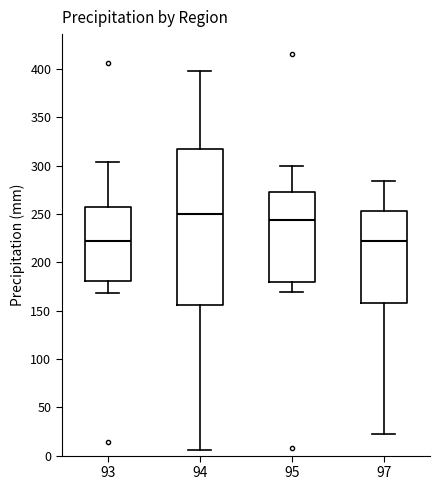

Where does the median line of the box at x = 93 sit on the y-axis? The values are not printed on the chart, so give them approximately, as read against the axis.

220